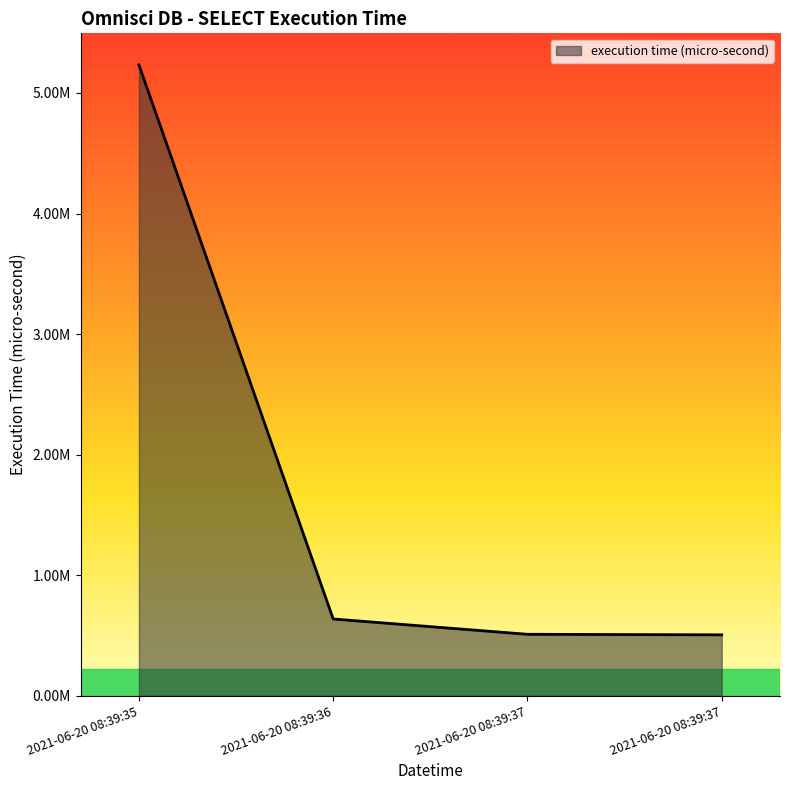

Is this an area chart (filled region under the line)?

Yes